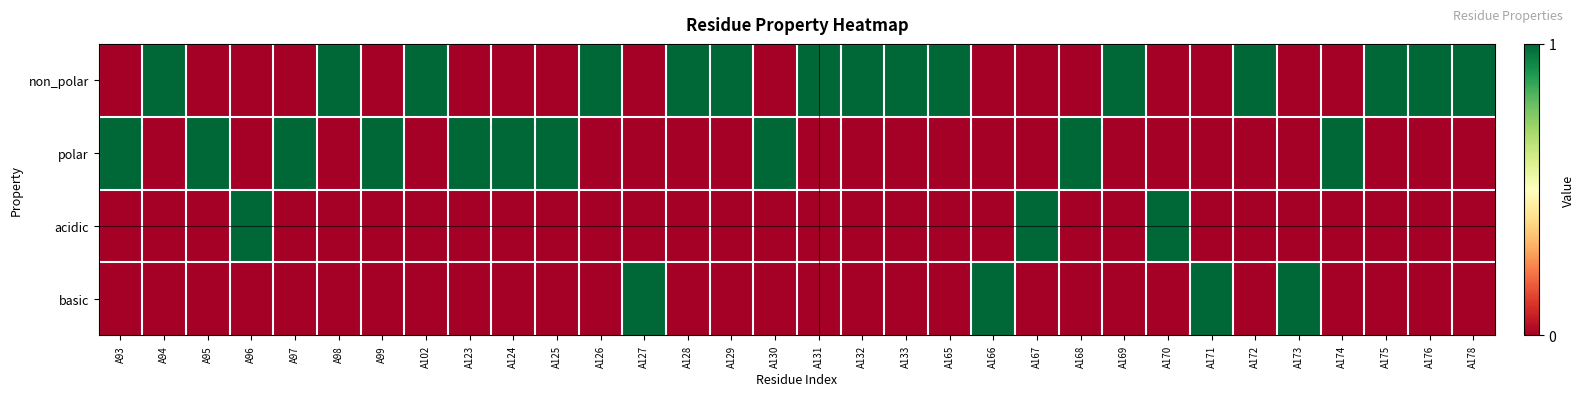

Which category has the highest value across all series?

A94